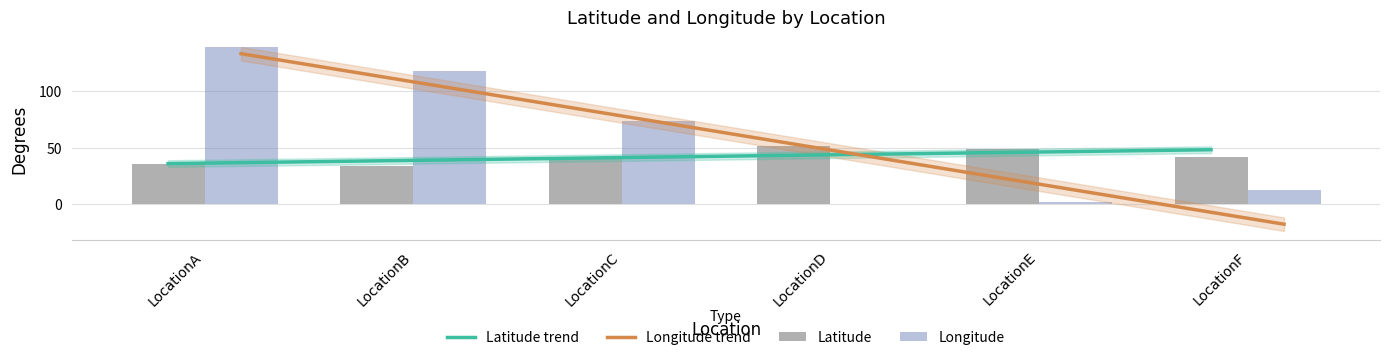

What is the sum of all Latitude trend values?

252.7